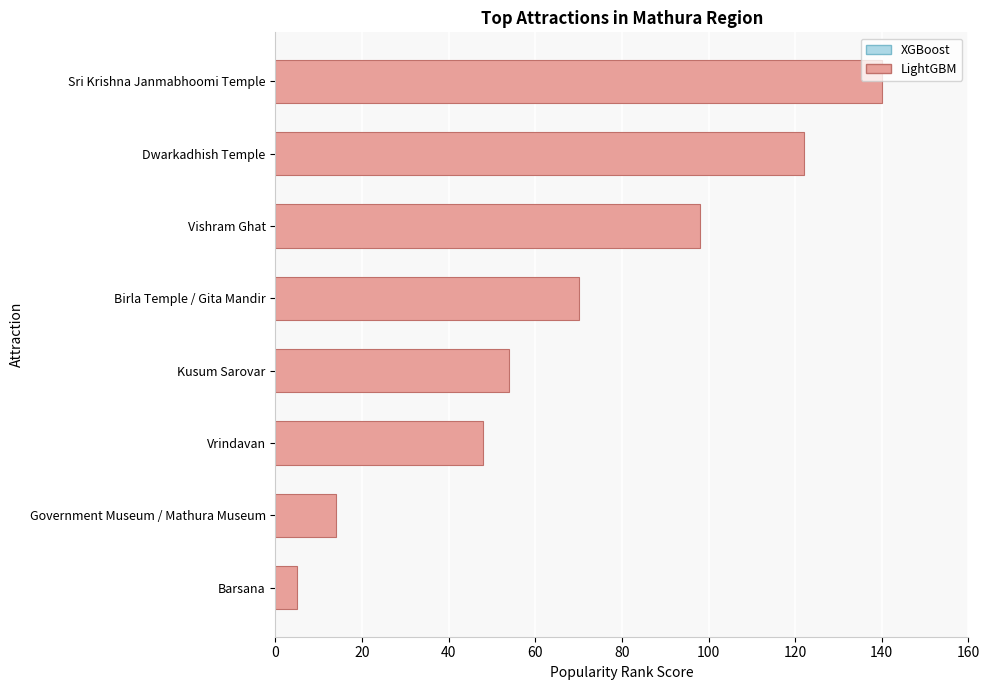

Rank the categories by value from highest to lowest.

Sri Krishna Janmabhoomi Temple, Dwarkadhish Temple, Vishram Ghat, Birla Temple / Gita Mandir, Kusum Sarovar, Vrindavan, Government Museum / Mathura Museum, Barsana